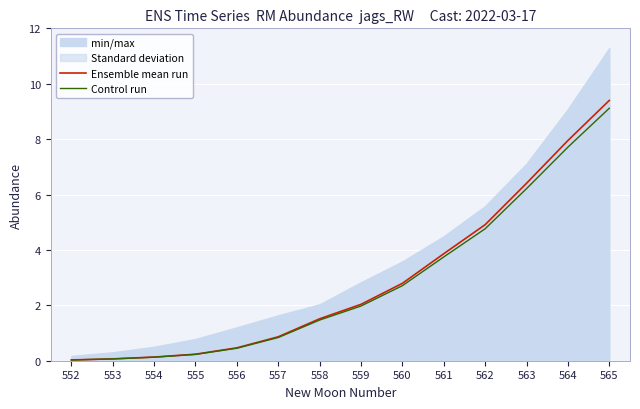

What is the value of the Ensemble mean run point at the 6th from the left?

0.9